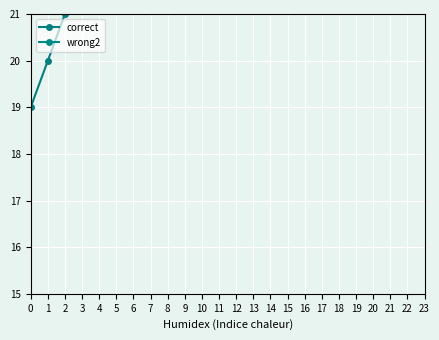

The chart shows a value of 37 at 4. True or false?

False